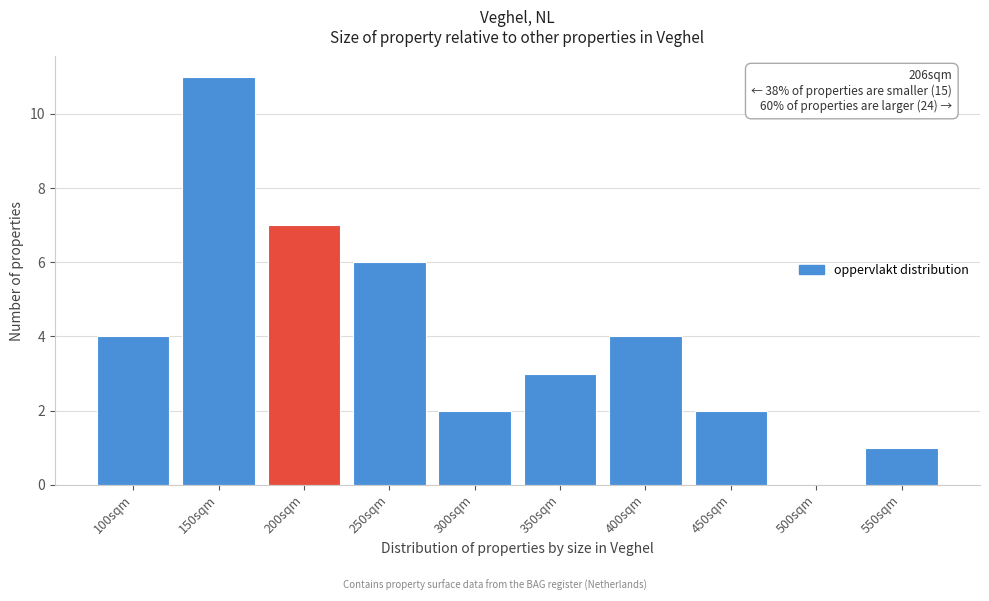

Reading right to left, list all the values displayed in this chart.

550sqm=1	500sqm=0	450sqm=2	400sqm=4	350sqm=3	300sqm=2	250sqm=6	200sqm=7	150sqm=11	100sqm=4